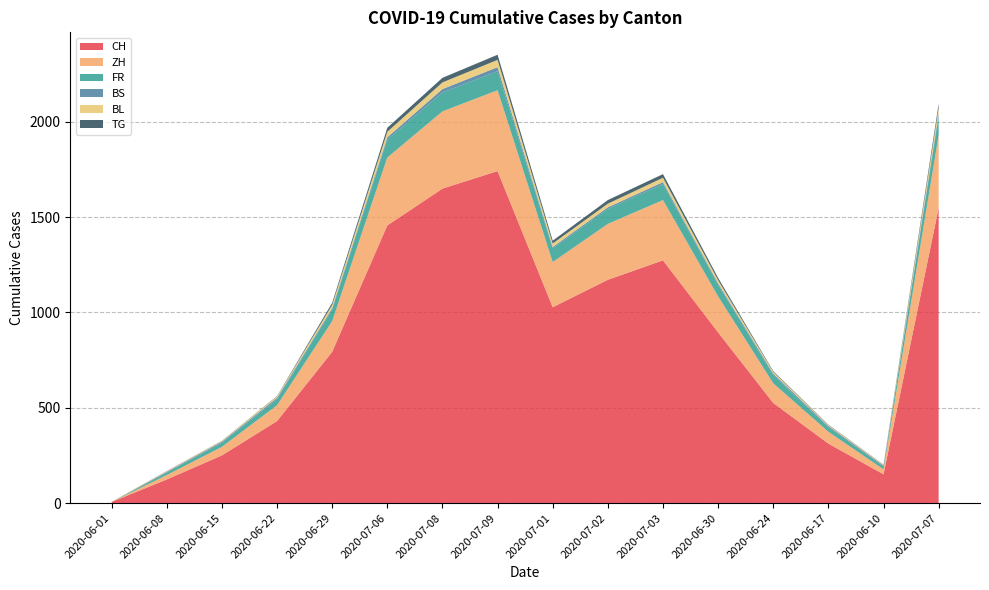

Reading right to left, extract all data points from this chart.

CH: 2020-07-07=1548	2020-06-10=151	2020-06-17=312	2020-06-24=525	2020-06-30=895	2020-07-03=1273	2020-07-02=1171	2020-07-01=1027	2020-07-09=1741	2020-07-08=1649	2020-07-06=1456	2020-06-29=793	2020-06-22=430	2020-06-15=250	2020-06-08=124	2020-06-01=6
ZH: 2020-07-07=382	2020-06-10=26	2020-06-17=62	2020-06-24=103	2020-06-30=189	2020-07-03=316	2020-07-02=293	2020-07-01=237	2020-07-09=424	2020-07-08=405	2020-07-06=356	2020-06-29=161	2020-06-22=83	2020-06-15=45	2020-06-08=23	2020-06-01=0
FR: 2020-07-07=96	2020-06-10=15	2020-06-17=24	2020-06-24=44	2020-06-30=61	2020-07-03=84	2020-07-02=79	2020-07-01=72	2020-07-09=100	2020-07-08=99	2020-07-06=94	2020-06-29=61	2020-06-22=32	2020-06-15=22	2020-06-08=13	2020-06-01=0
BS: 2020-07-07=15	2020-06-10=5	2020-06-17=6	2020-06-24=7	2020-06-30=7	2020-07-03=10	2020-07-02=8	2020-07-01=7	2020-07-09=21	2020-07-08=18	2020-07-06=12	2020-06-29=7	2020-06-22=7	2020-06-15=5	2020-06-08=4	2020-06-01=0
BL: 2020-07-07=32	2020-06-10=4	2020-06-17=5	2020-06-24=9	2020-06-30=17	2020-07-03=23	2020-07-02=19	2020-07-01=18	2020-07-09=38	2020-07-08=35	2020-07-06=29	2020-06-29=17	2020-06-22=7	2020-06-15=4	2020-06-08=3	2020-06-01=1
TG: 2020-07-07=21	2020-06-10=1	2020-06-17=2	2020-06-24=4	2020-06-30=12	2020-07-03=19	2020-07-02=19	2020-07-01=15	2020-07-09=27	2020-07-08=24	2020-07-06=21	2020-06-29=11	2020-06-22=2	2020-06-15=1	2020-06-08=1	2020-06-01=0